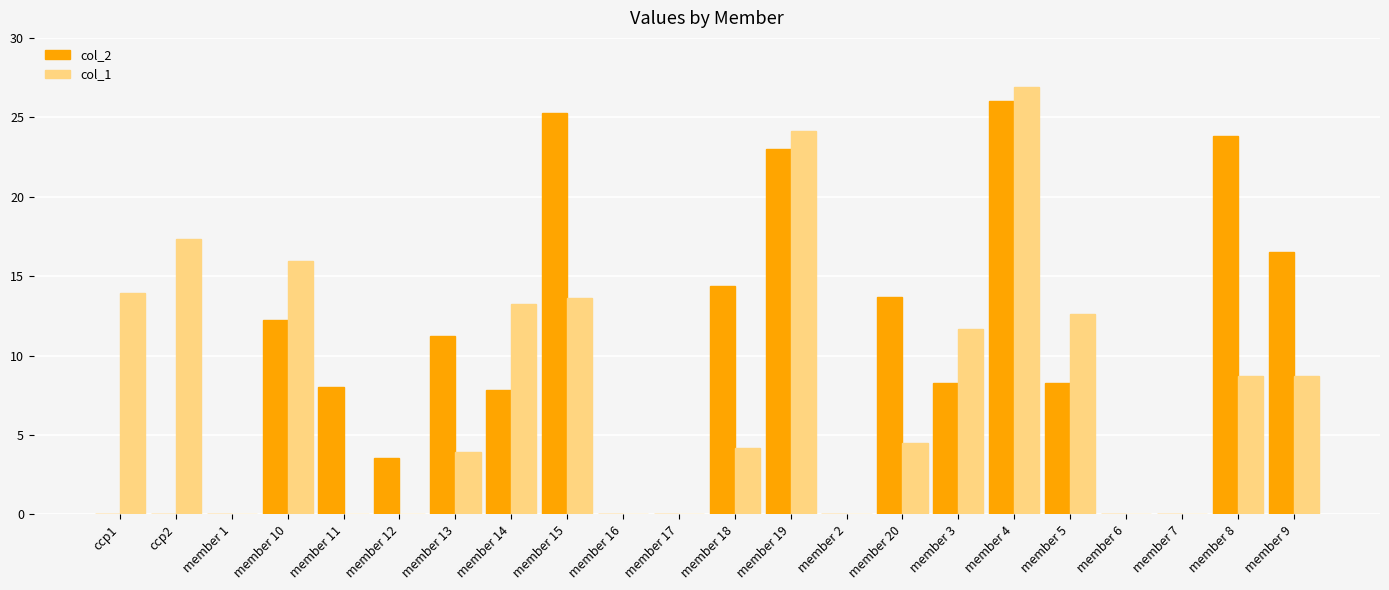

How many data points does each series have?

22